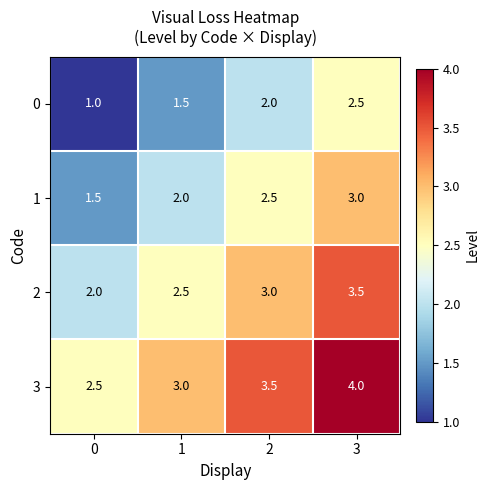

Rank the series at 2 from lowest to highest value.

0, 1, 2, 3